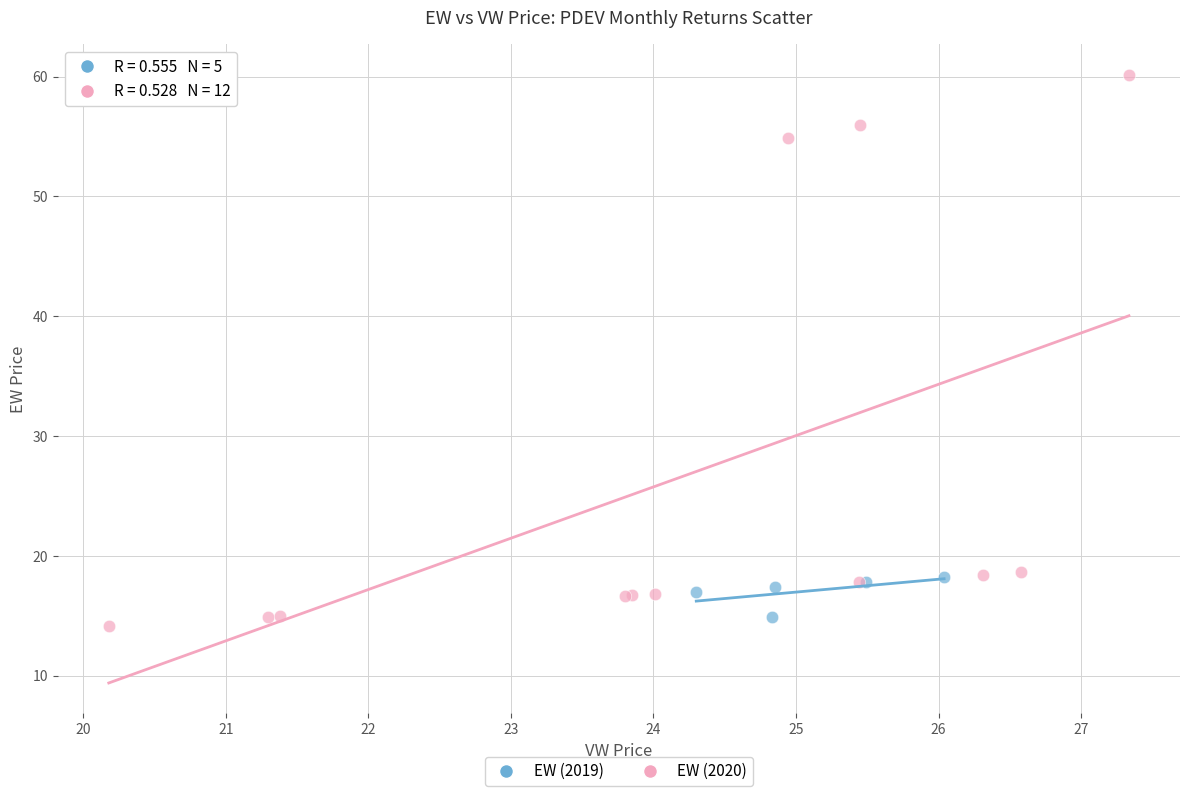

Which series has the largest Y range (max minus min)?

EW (2020)